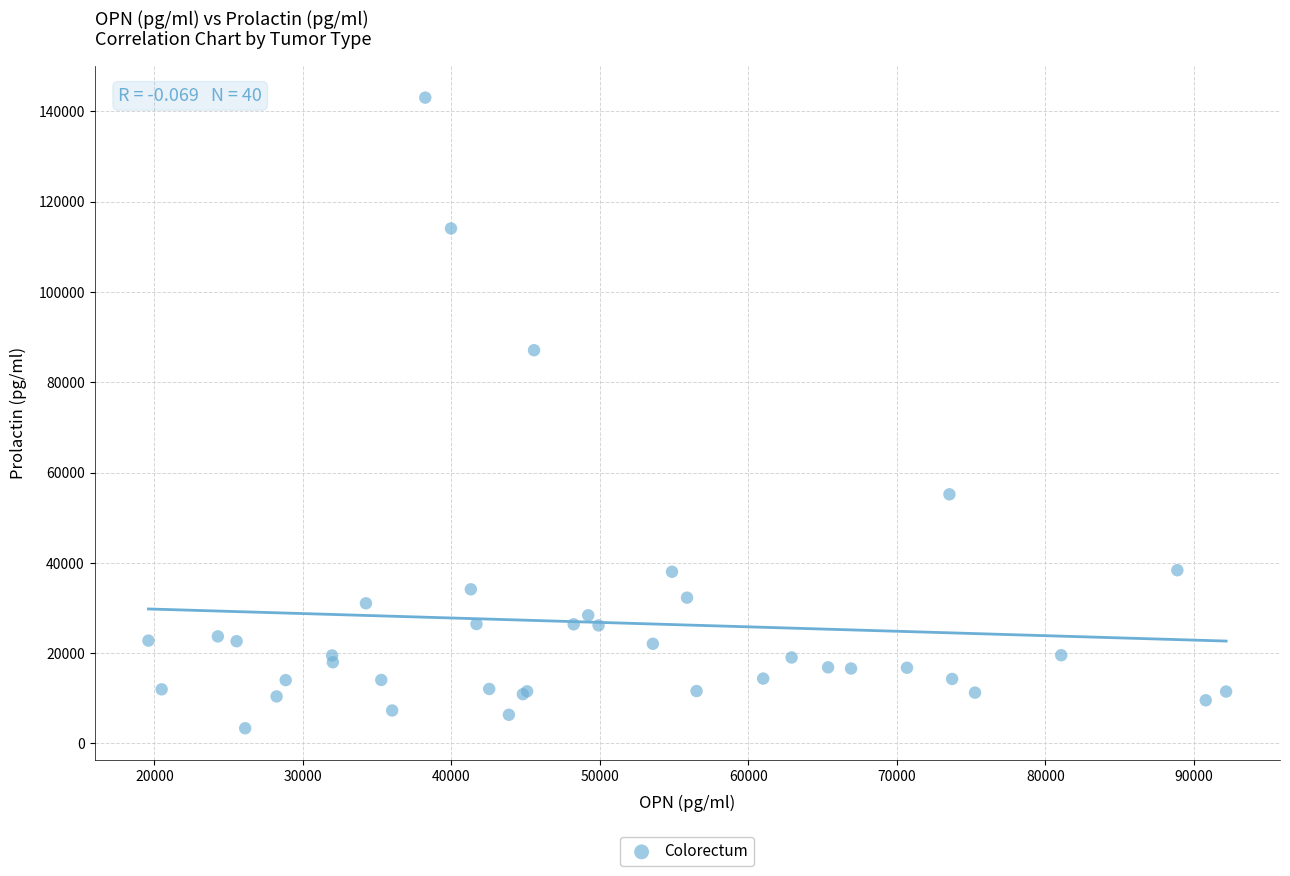

What Y value in the scatter plot is closest to 73220?

87118.2